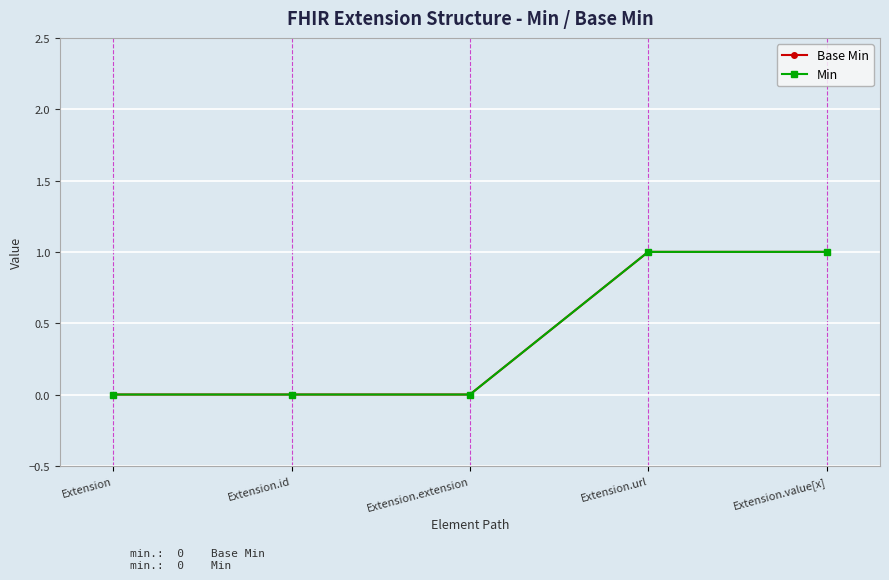

Does the chart have visible grid lines?

Yes